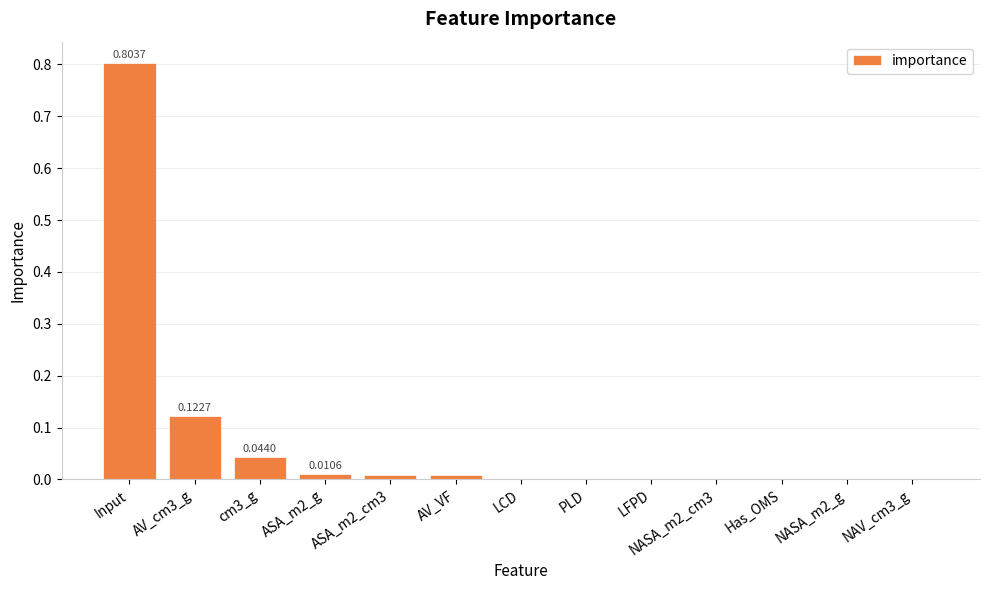

Are the bars horizontal?

No